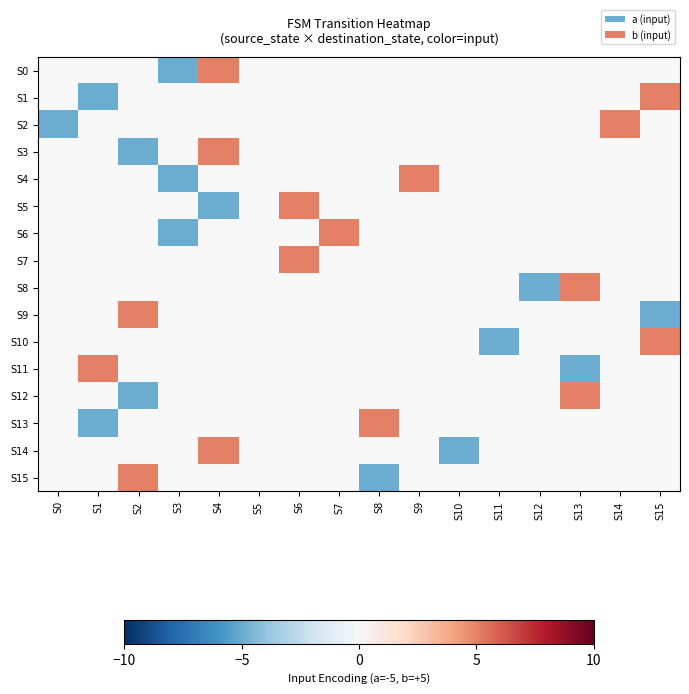

How many positive values does the S3 series have?

1